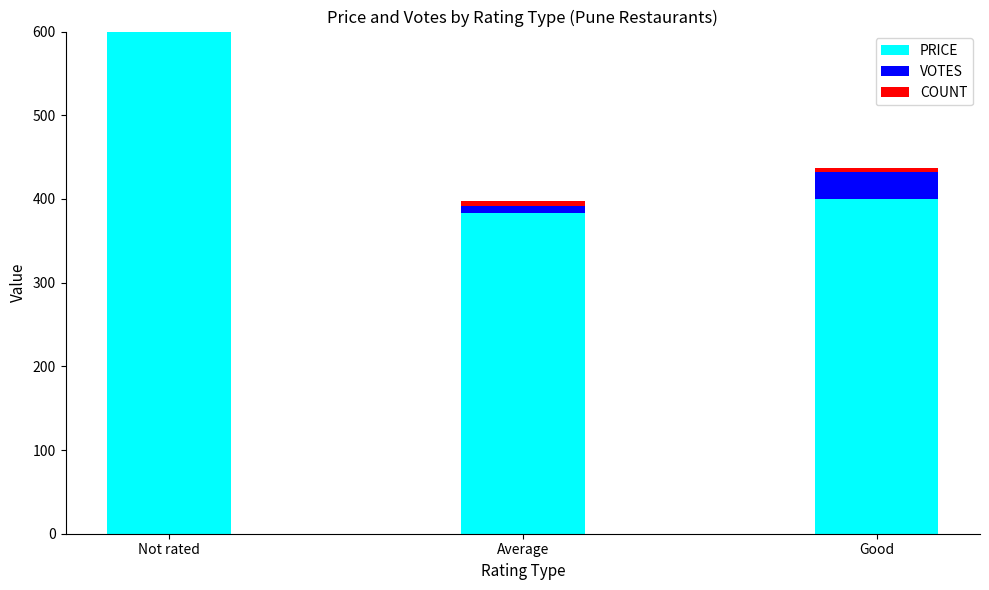

Which category has the highest value in the PRICE series?

Not rated